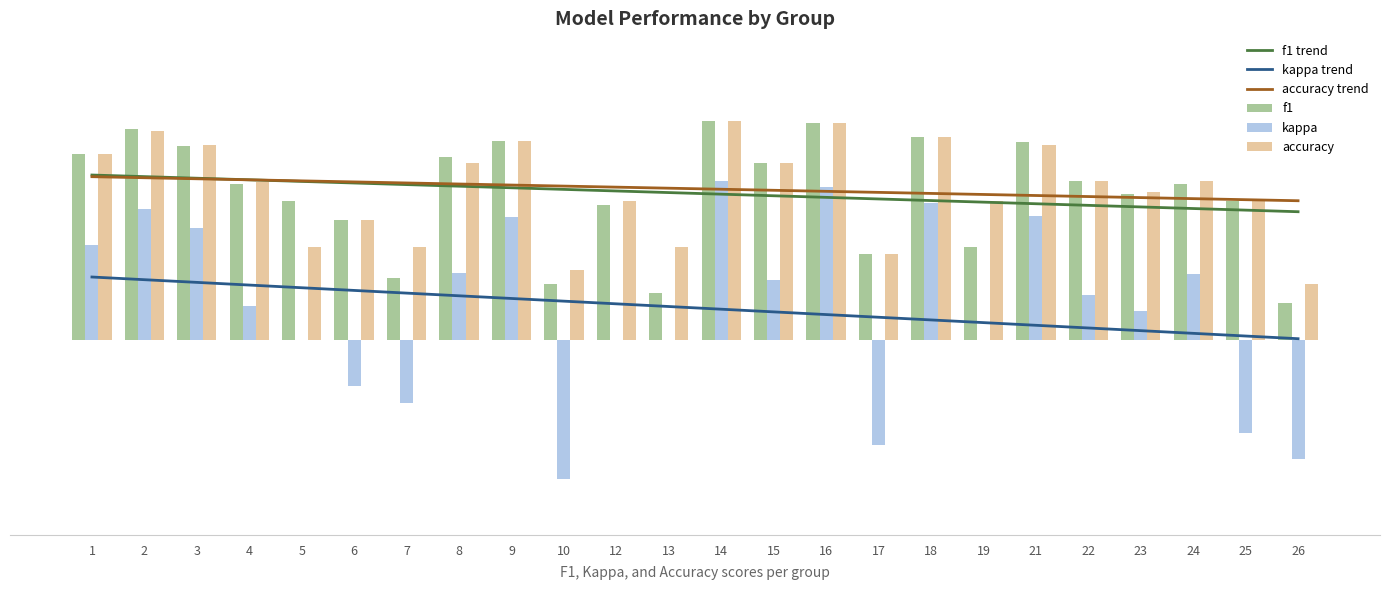

The value of kappa trend at 7 is 0.2. True or false?

True